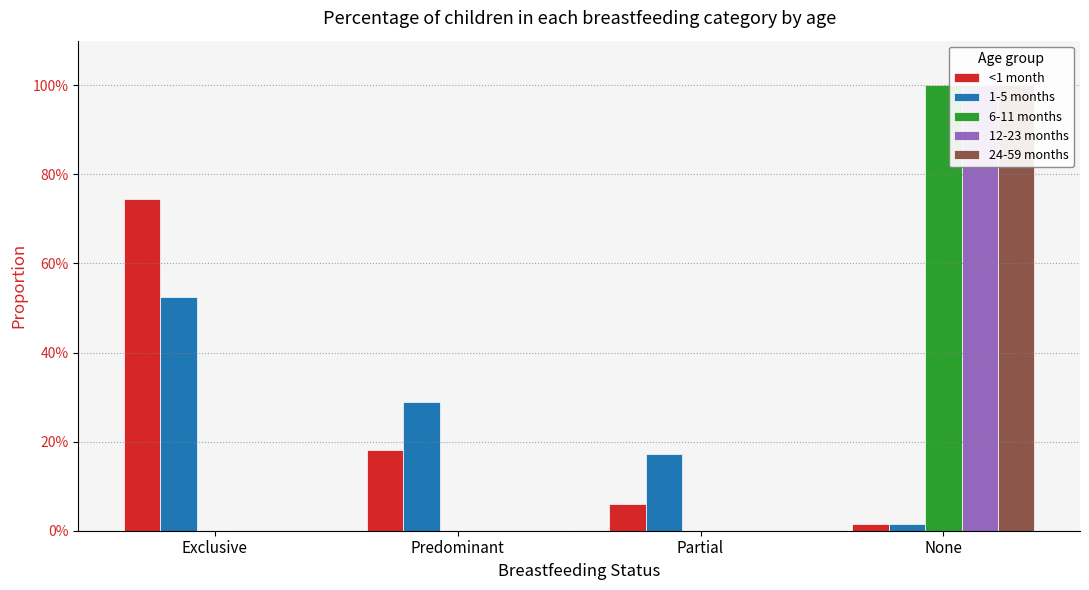

Rank the series at None from highest to lowest value.

6-11 months, 12-23 months, 24-59 months, 1-5 months, <1 month